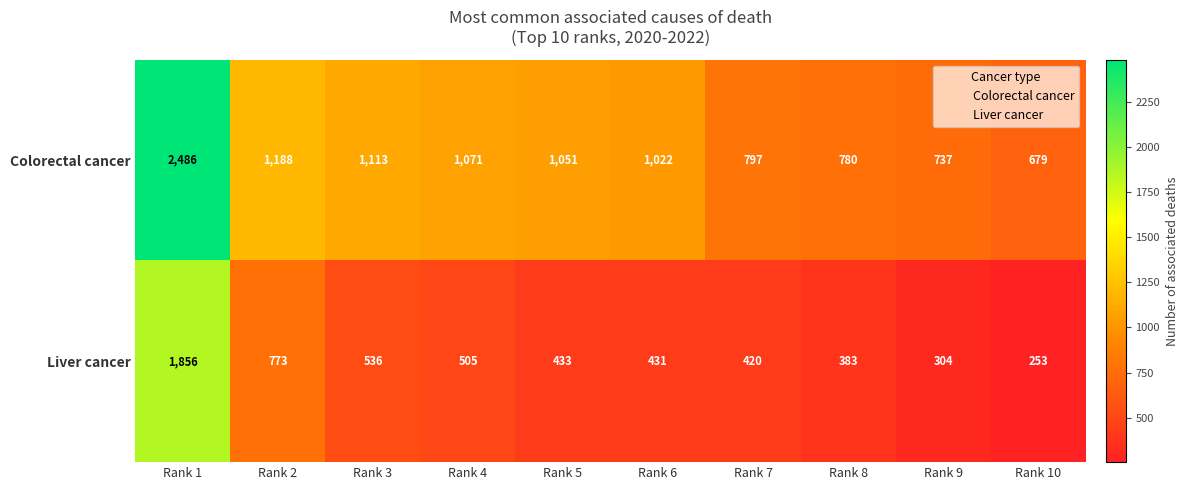

What is the sum of the Colorectal cancer values at Rank 4 and Rank 8?

1851